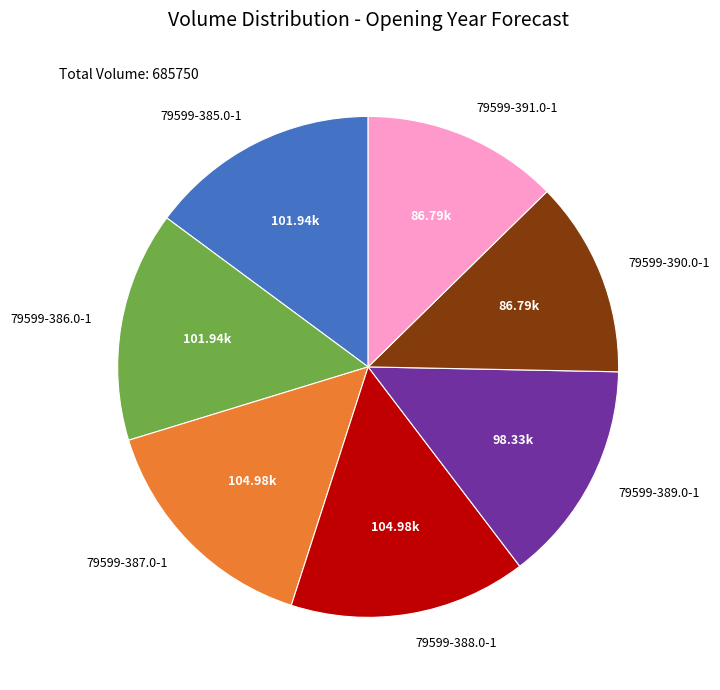

Count the number of slices in the pie.

7